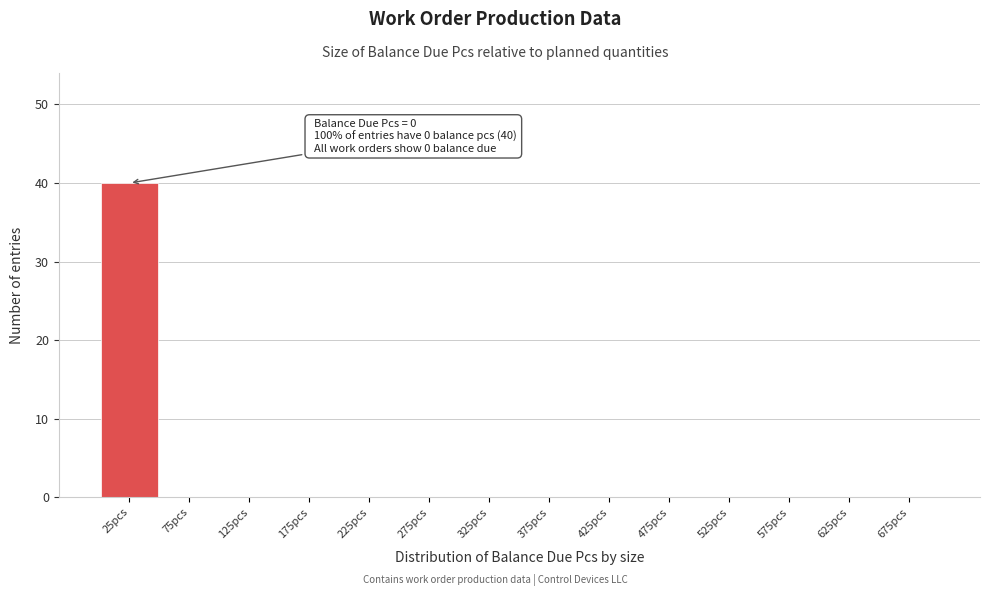

Which range on the x-axis has the tallest bar?

0 to 50